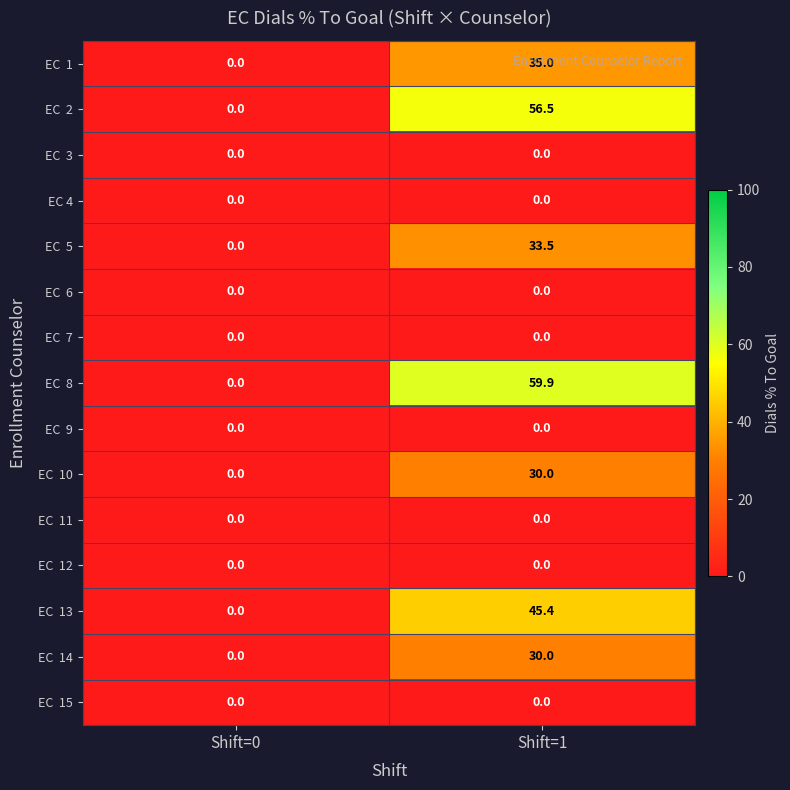

What is the total value across all series at Shift=1?

290.3